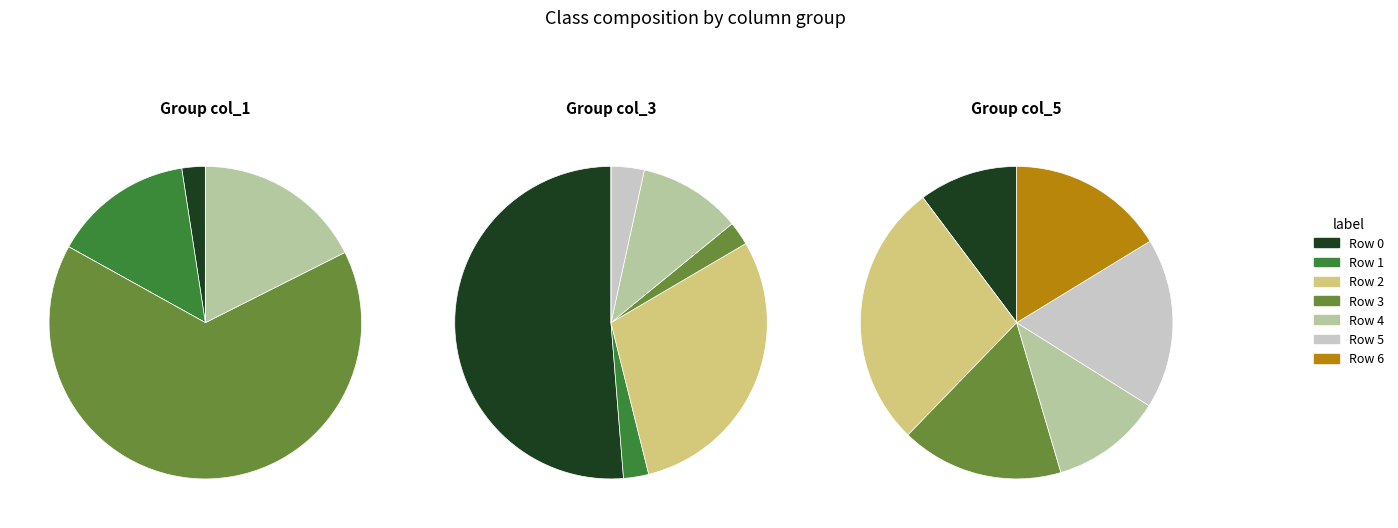

Is 3 the majority of the pie?

Yes